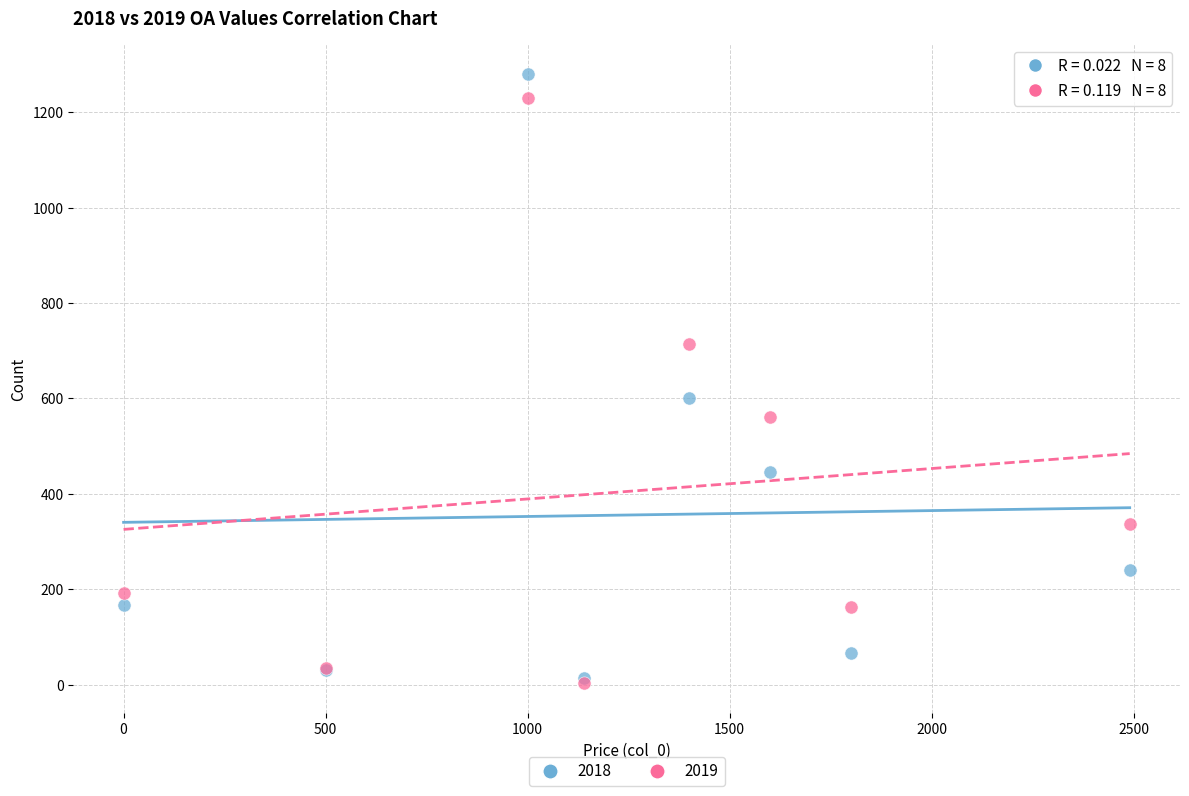

Which series has the widest spread of Y values?

2018